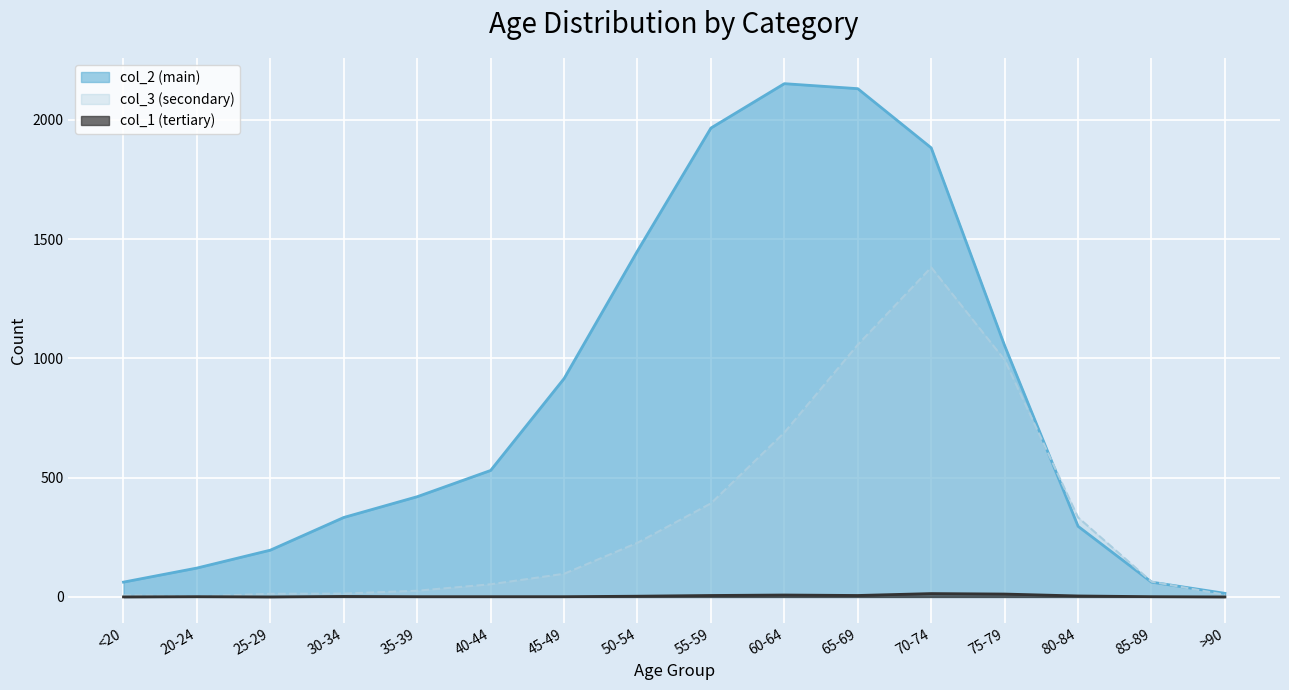

Between 45-49 and 70-74, which is larger?

70-74